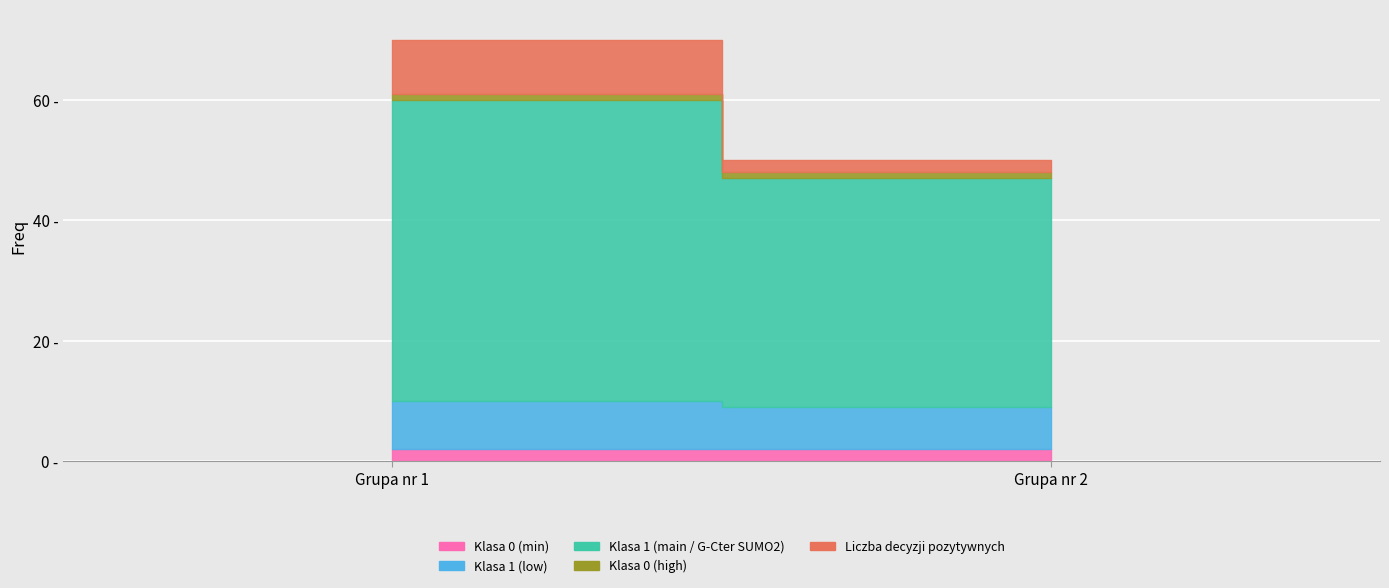

Which has a higher value, Grupa nr 2 or Grupa nr 1?

Grupa nr 1